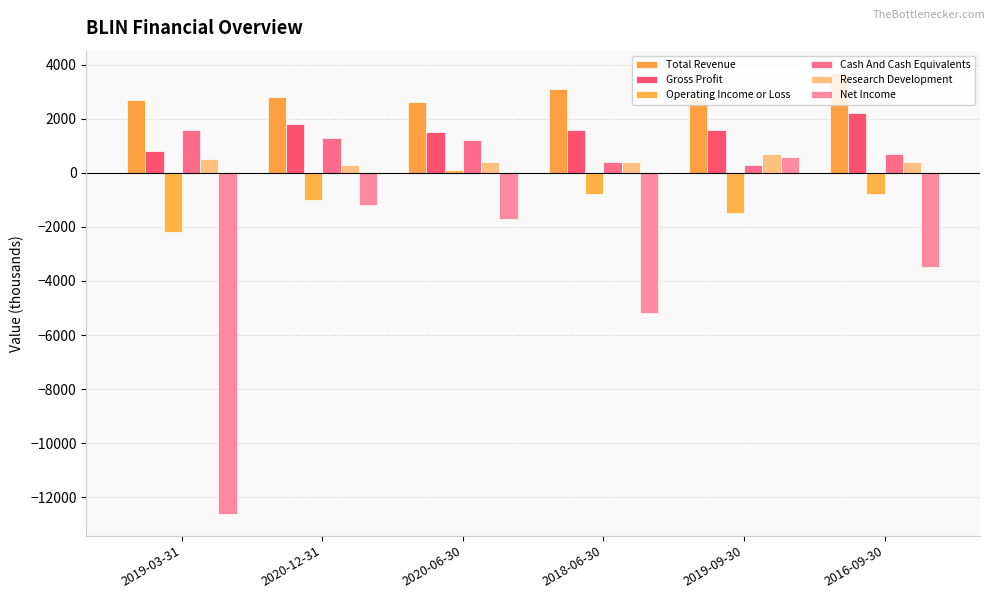

At which label does Net Income reach its peak?

2019-09-30